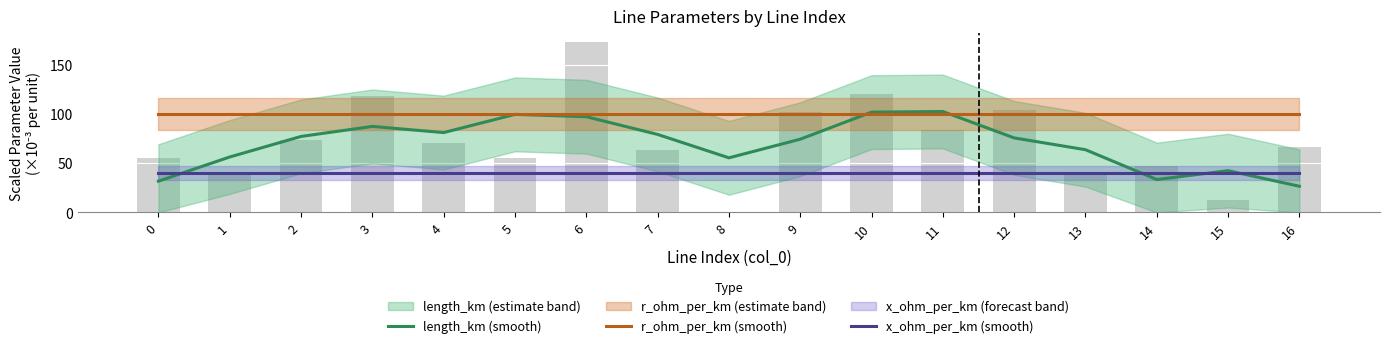

What is the average value of the length_km (smooth) series?

69.8